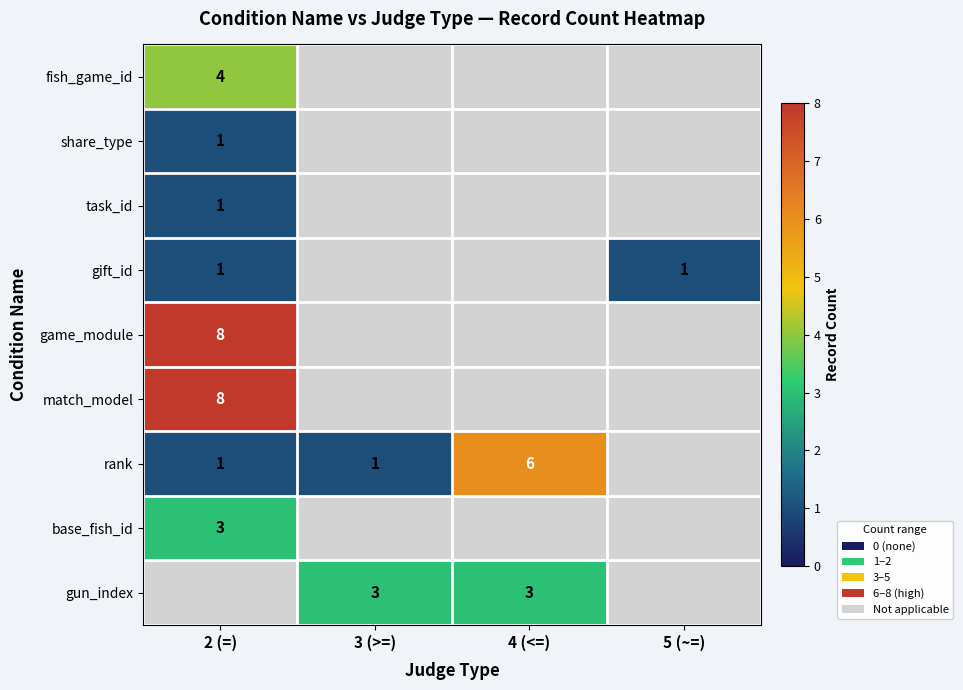

At how many categories does at least one series exceed 1?

3